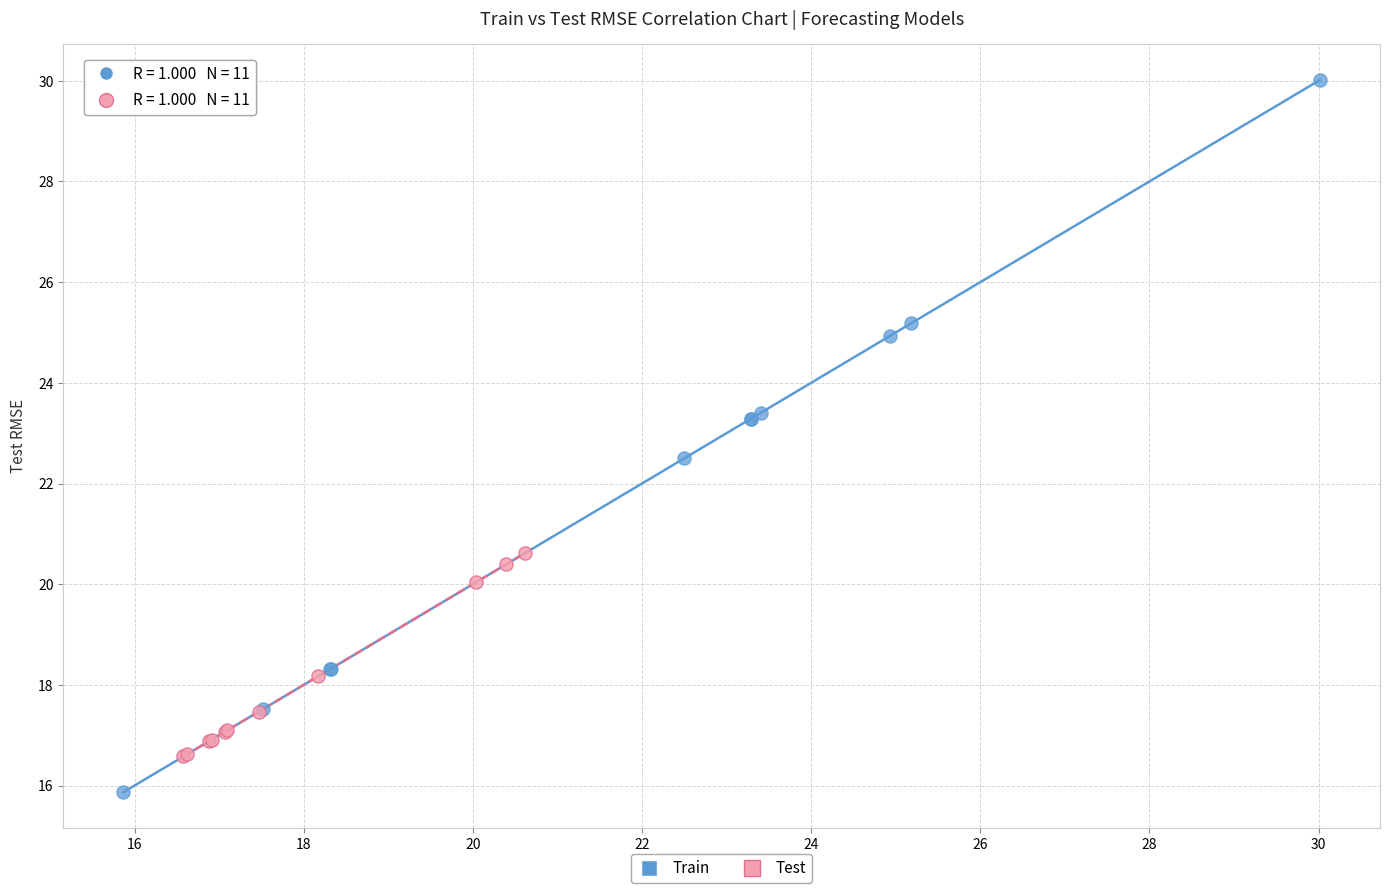

Which series reaches the minimum Y coordinate?

Train